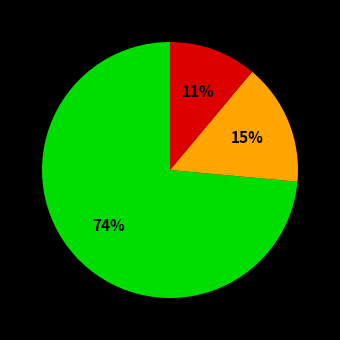

To the nearest percent, what is the average slice percentage?

33%